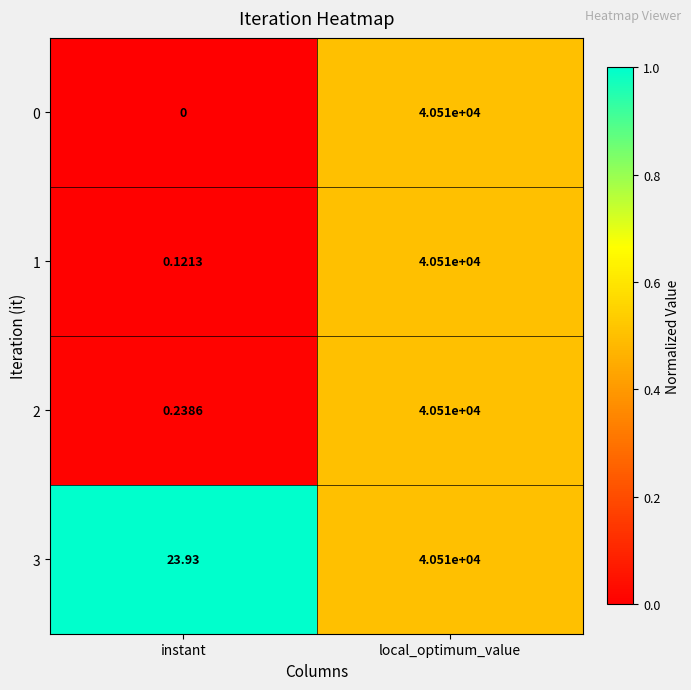

Which series has the largest range (max minus min)?

0